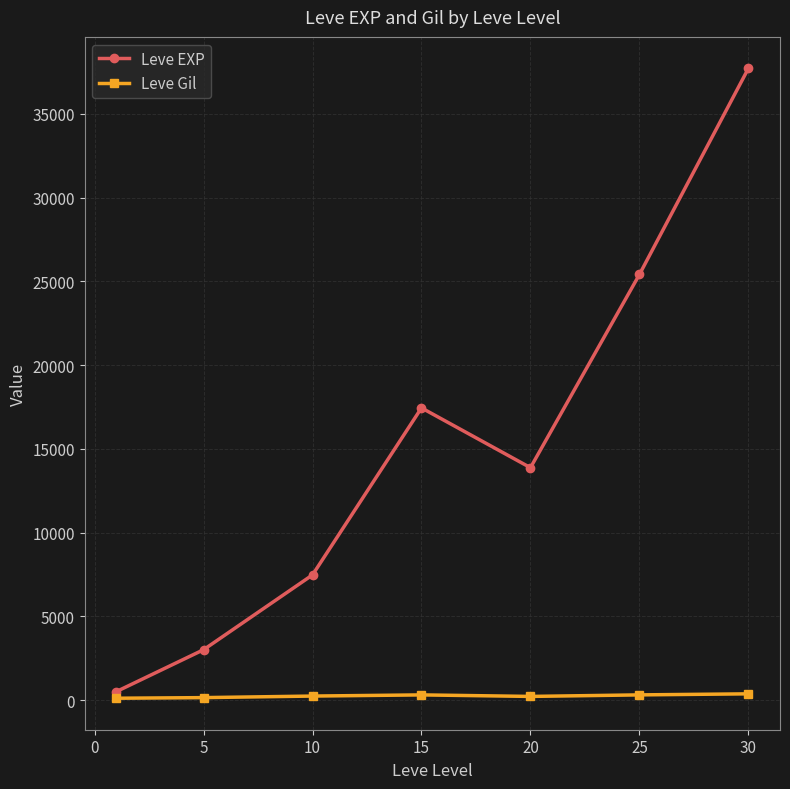

Which series has the largest total across all categories?

Leve EXP